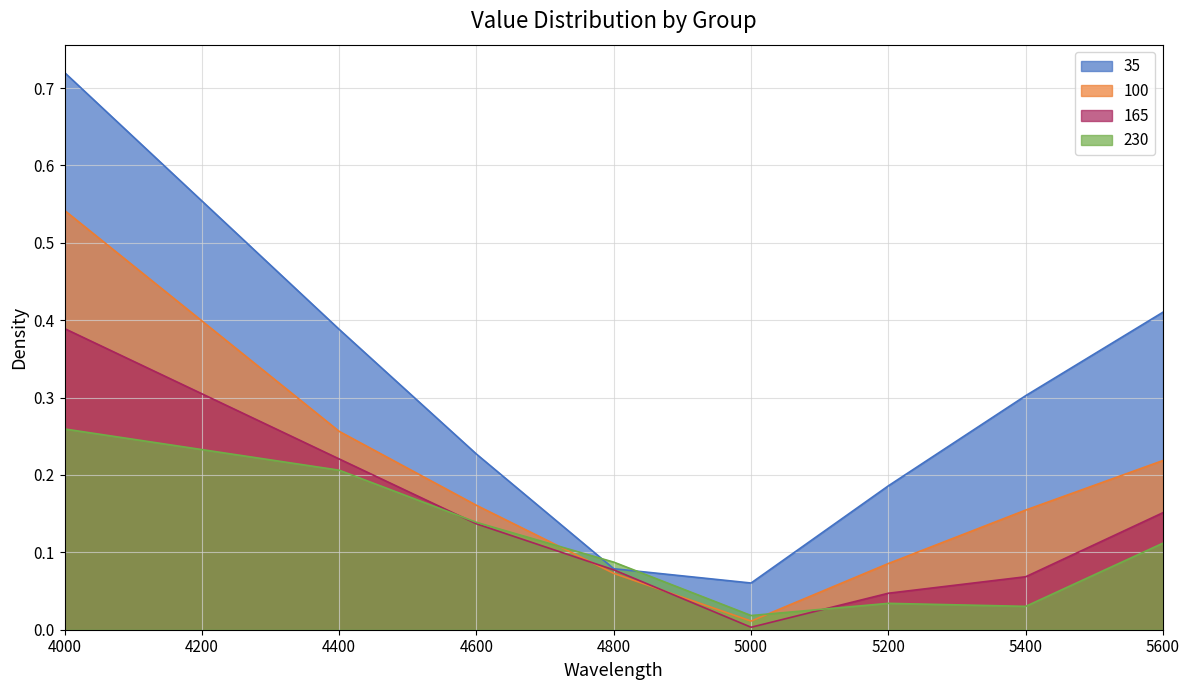

At which category is the sum across all series the highest?

4000